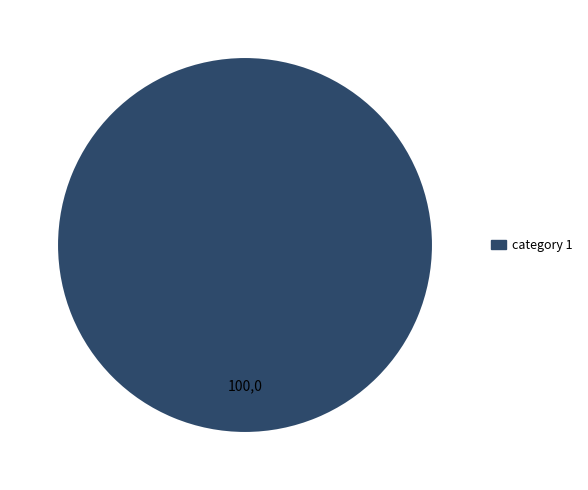

Does any single category account for the majority?

Yes